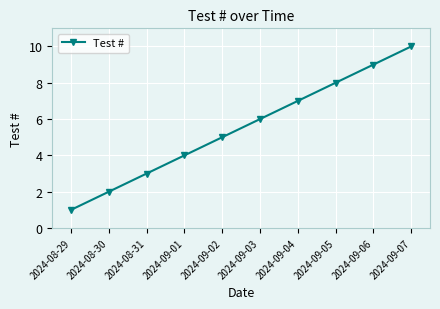

Count the number of categories in the chart.

10